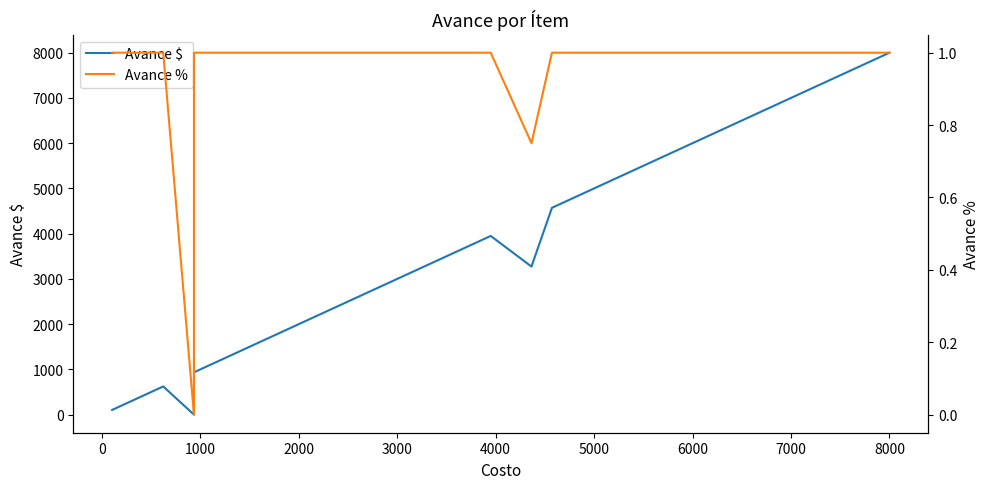

What is the difference between the second highest and second lowest values in the Avance % series?

0.2